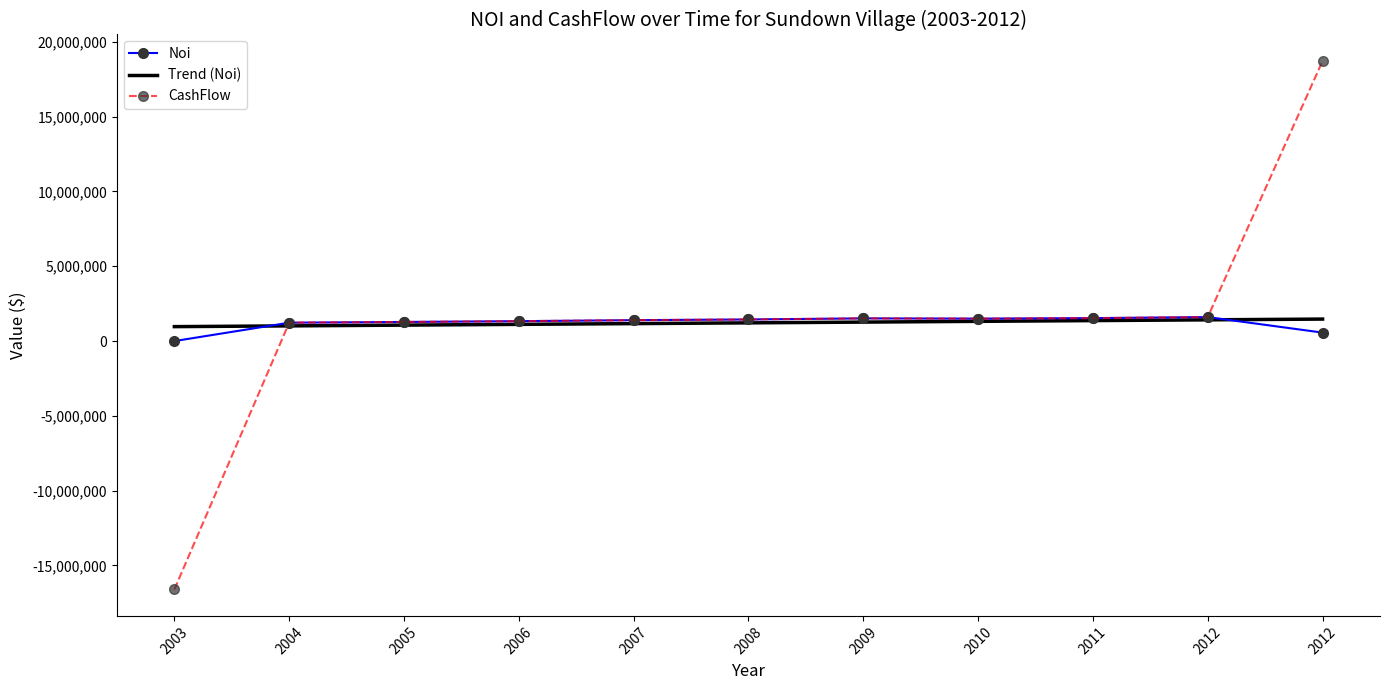

What is the value of the CashFlow point at the 8th from the left?

1500139.5